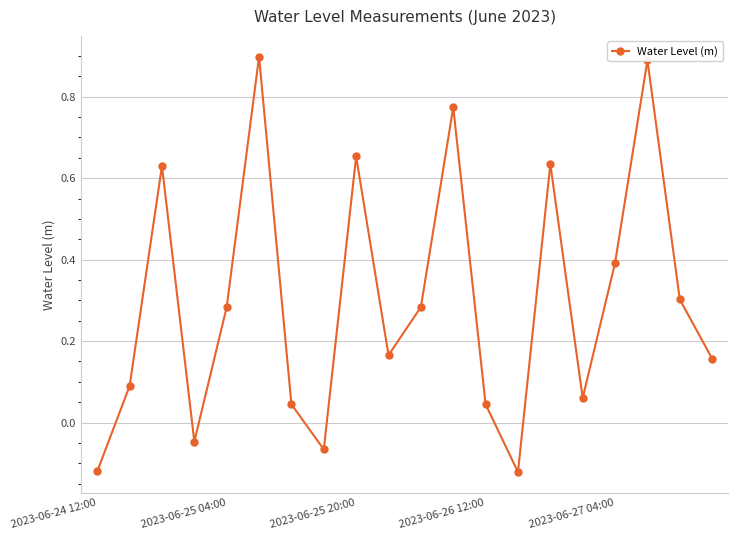

How many points are higher than both their immediate neighbors (excluding endpoints)?

6